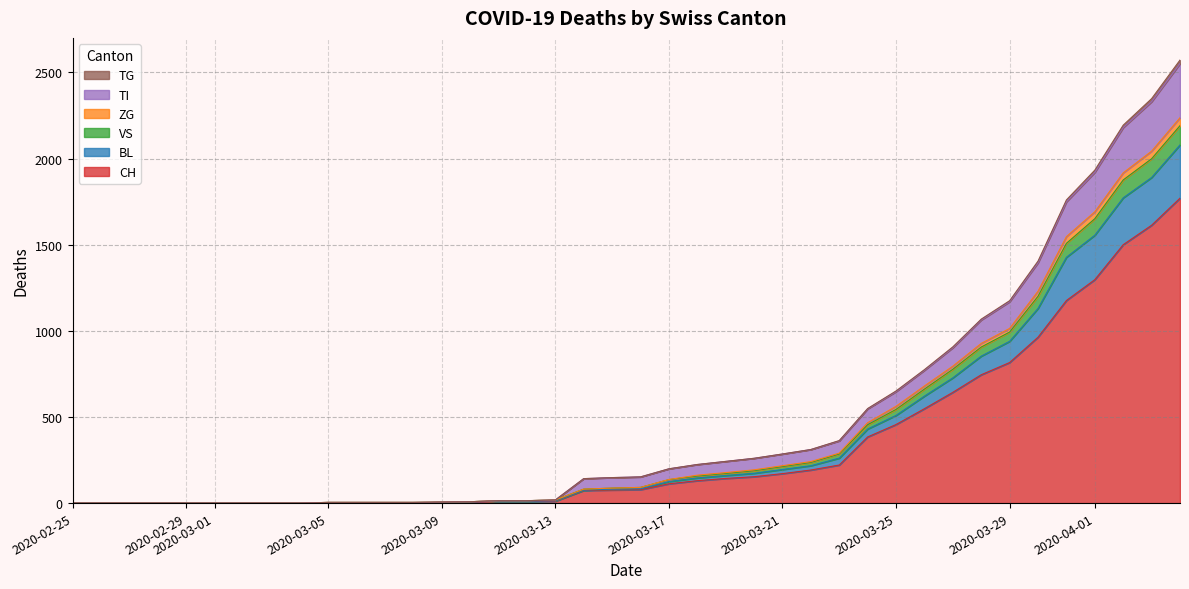

True or false: BL and TG cross at least once.

False